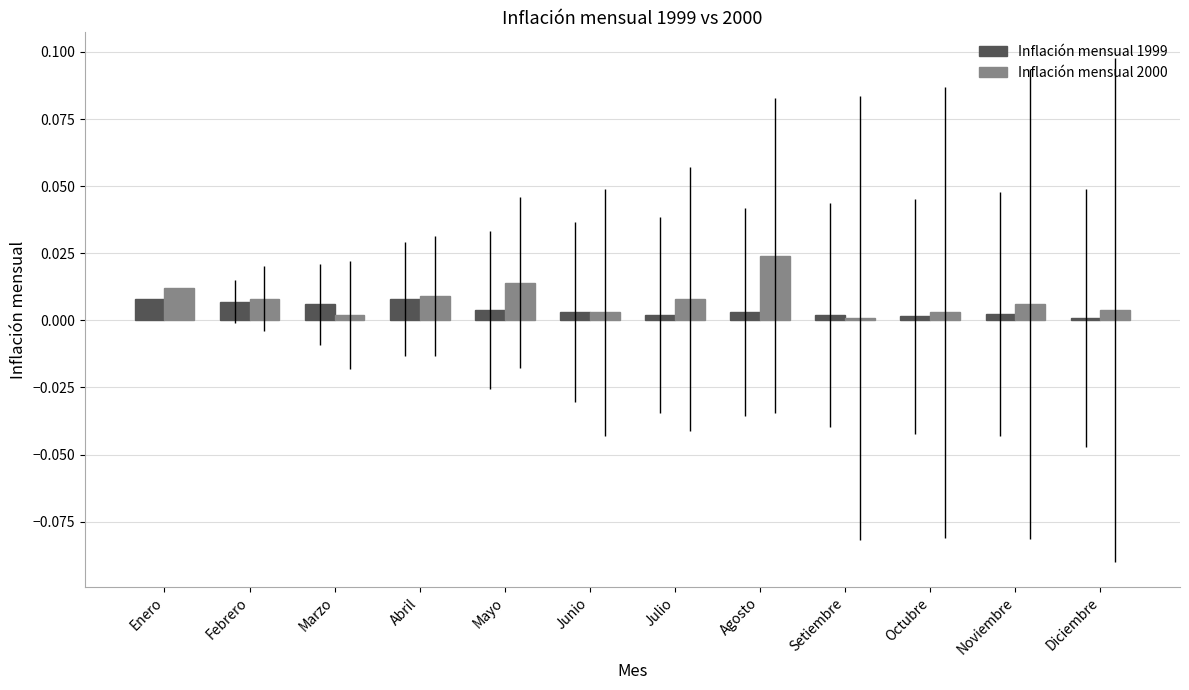

How many distinct data groups are displayed?

2